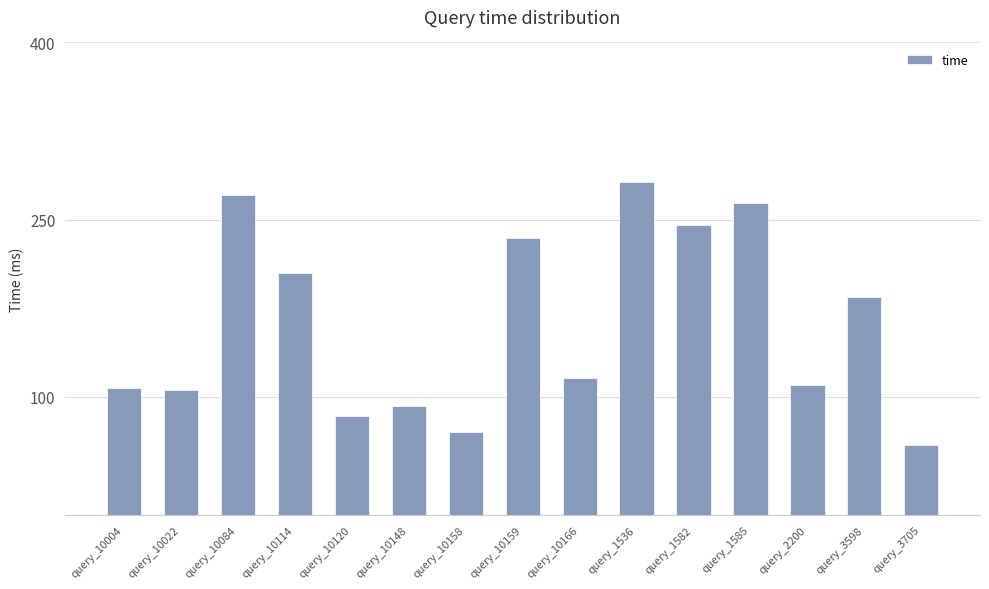

True or false: the data shows 270.9 at query_10084.

True